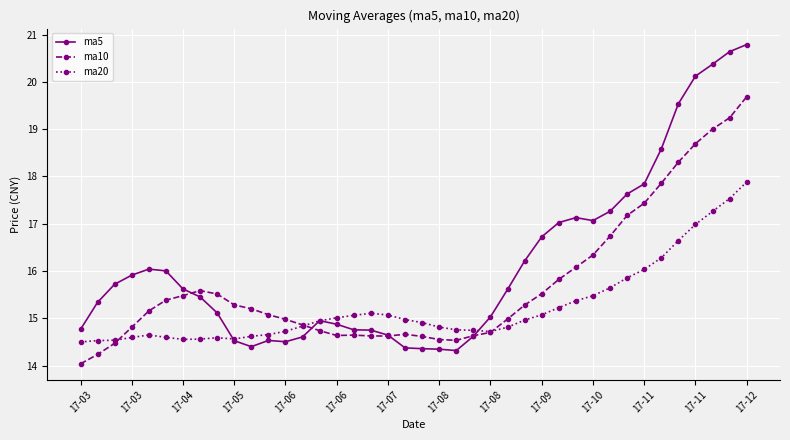

List the series in order of their overall mean, lowest first.

ma20, ma10, ma5